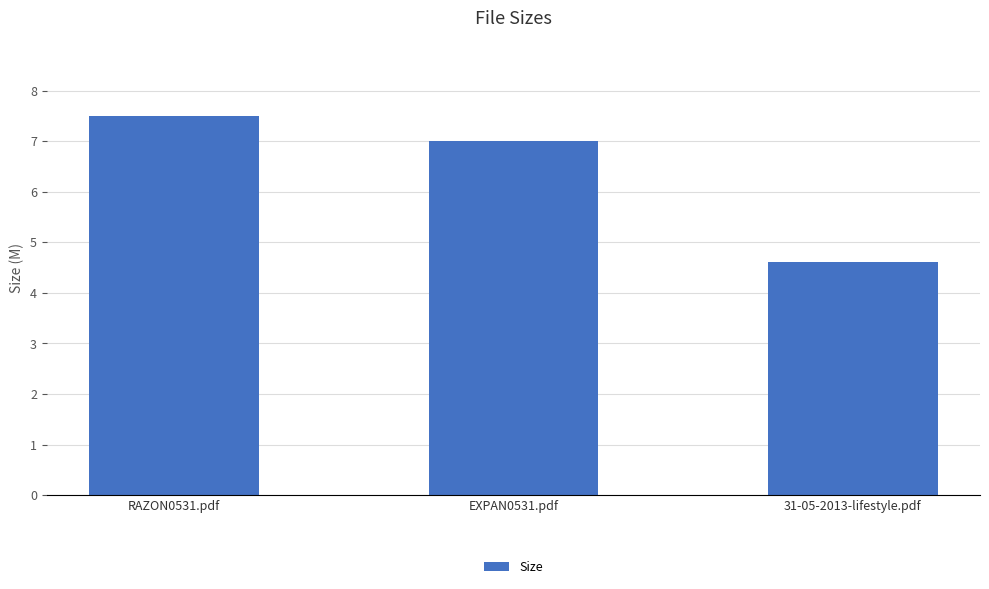

What is the sum of all values?

19.1